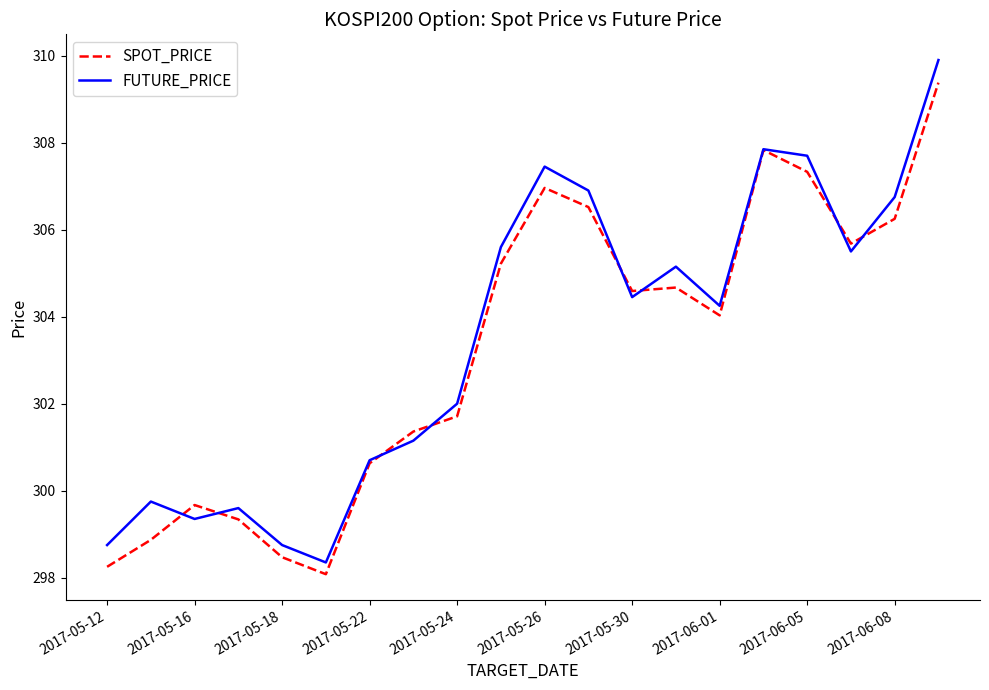

What are all the series names shown in the legend?

SPOT_PRICE, FUTURE_PRICE